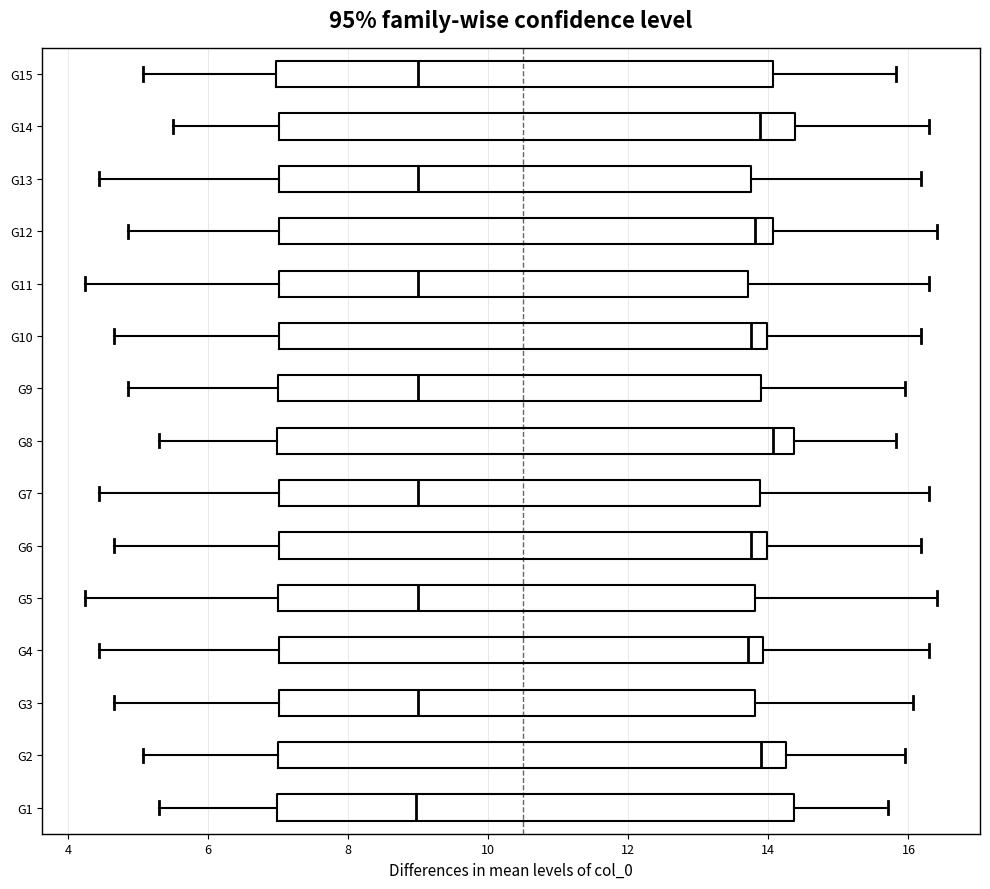

Where does the left whisker of the box for G15 end on the x-axis? The values are not printed on the chart, so give them approximately, as read against the axis.

5.0